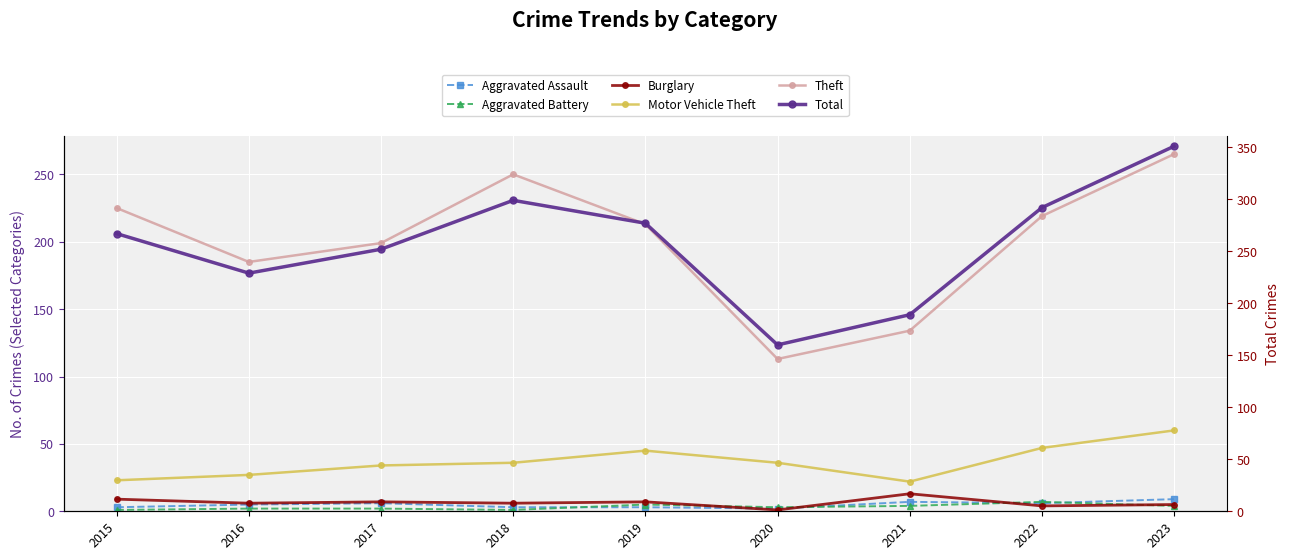

Where do Aggravated Assault and Burglary first cross each other?

2019 and 2020